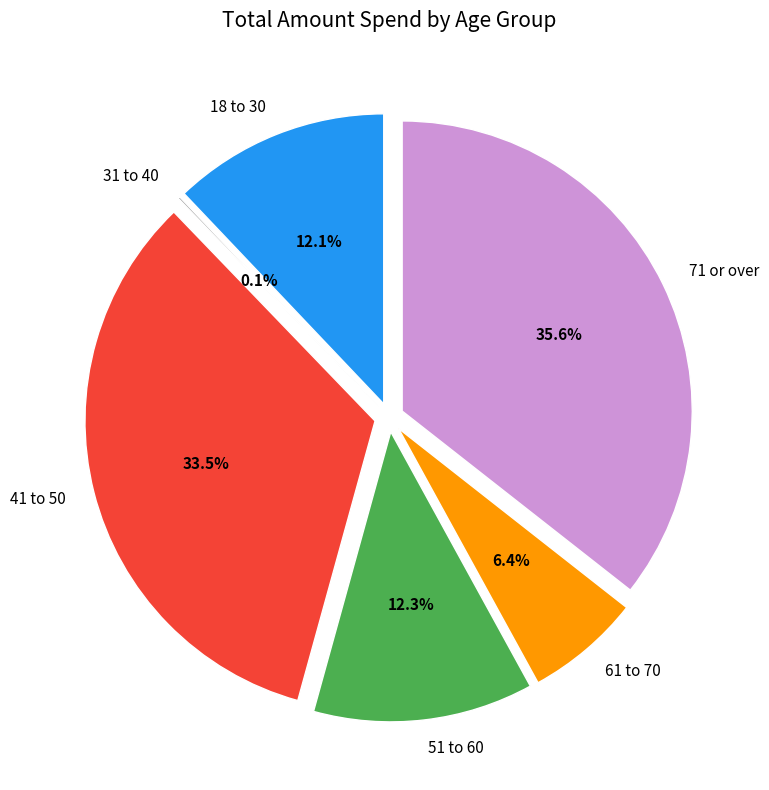

What is the smallest slice in the pie chart?

31 to 40